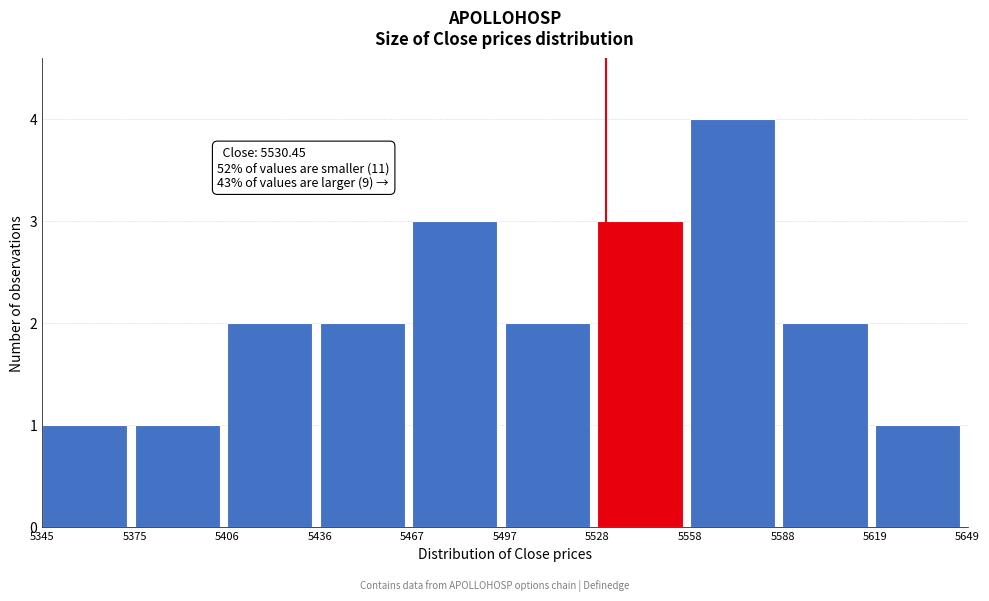

Over which range of the x-axis is the bar tallest?

5558 to 5588